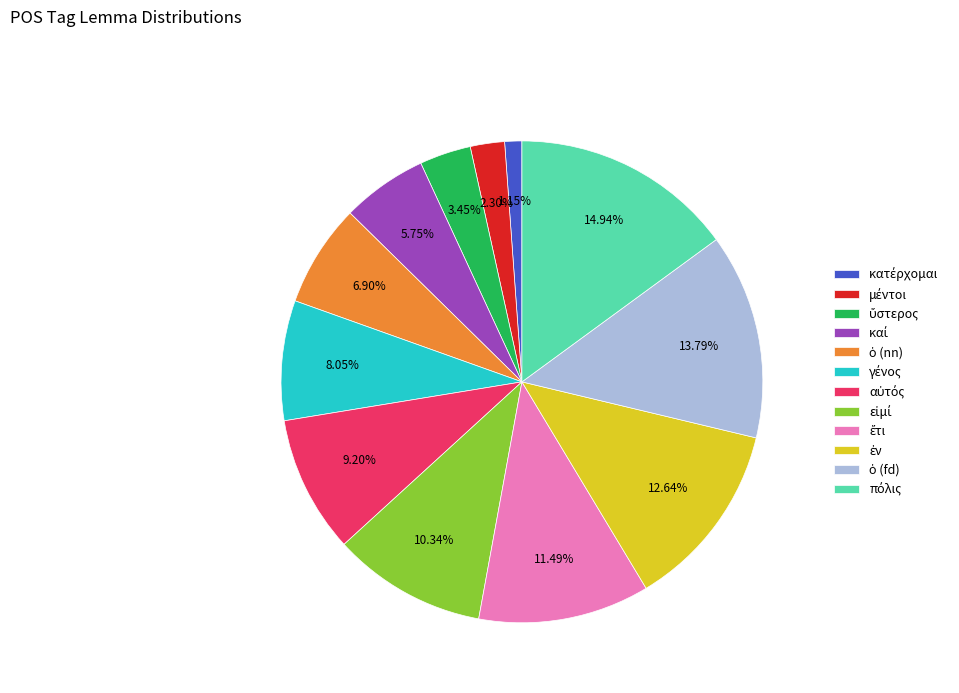

Is there a majority slice in this chart?

No